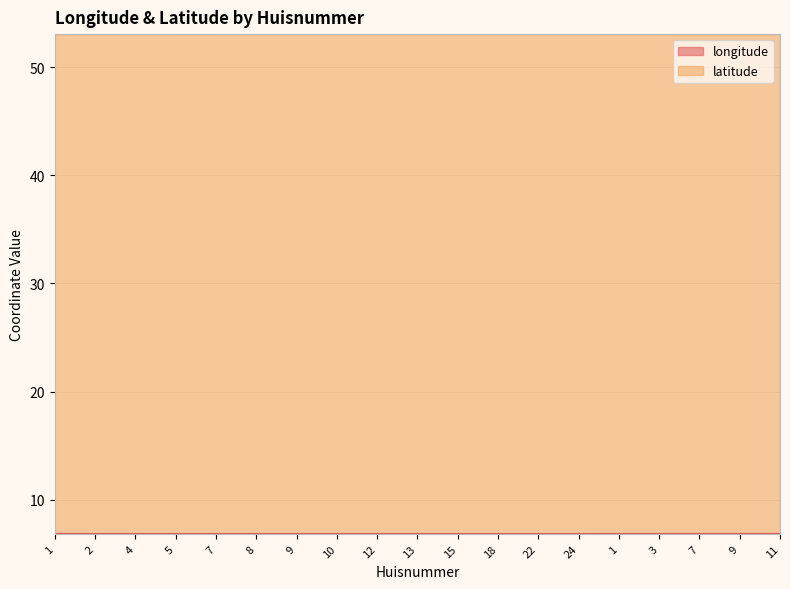

At how many categories does at least one series exceed 19?

19